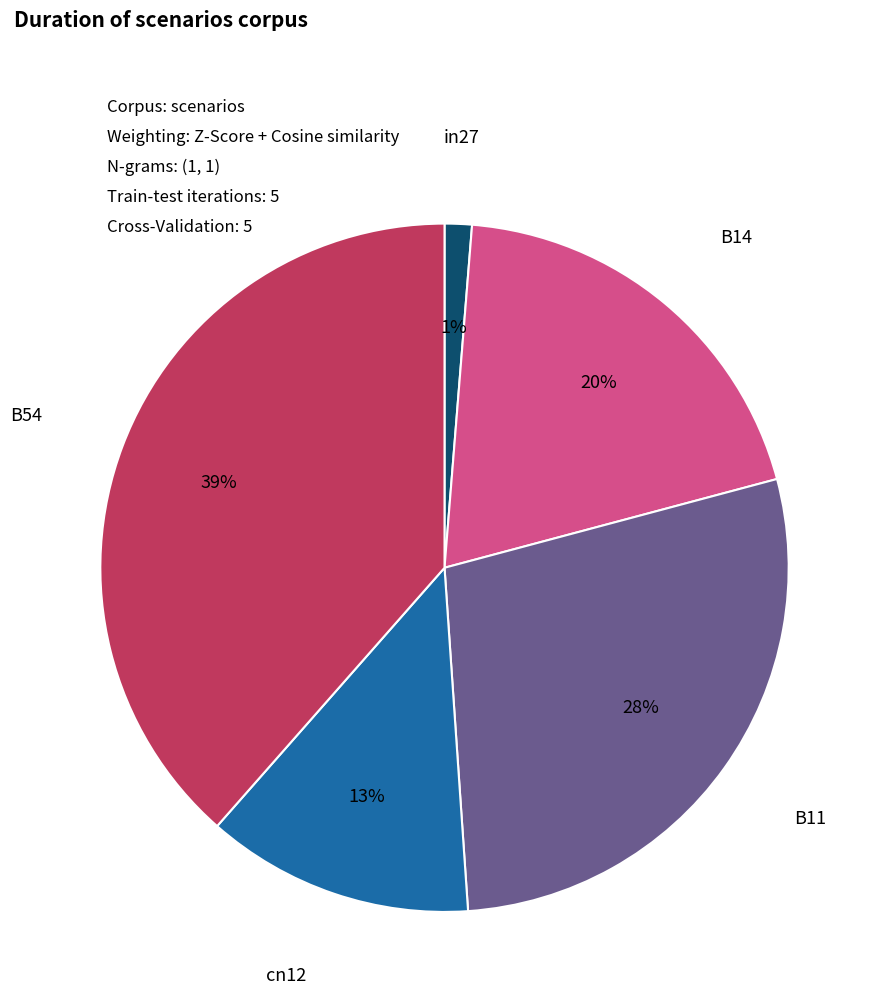

Is there any slice that represents more than half of the pie?

No